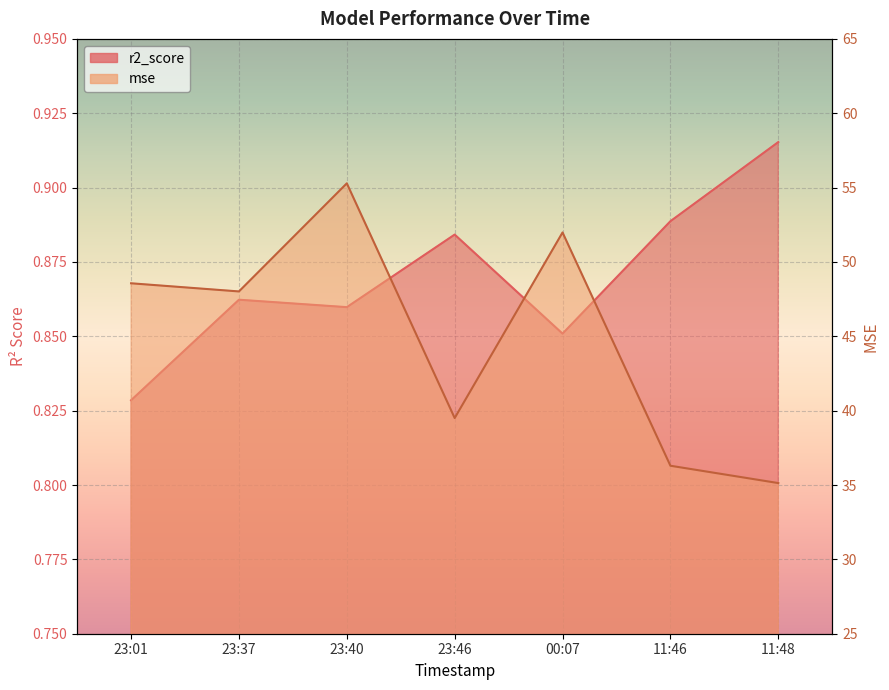

Reading left to right, extract all data points from this chart.

r2_score: 0.8	0.9	0.9	0.9	0.9	0.9	0.9
mse: 48.6	48.0	55.3	39.5	52.0	36.3	35.1